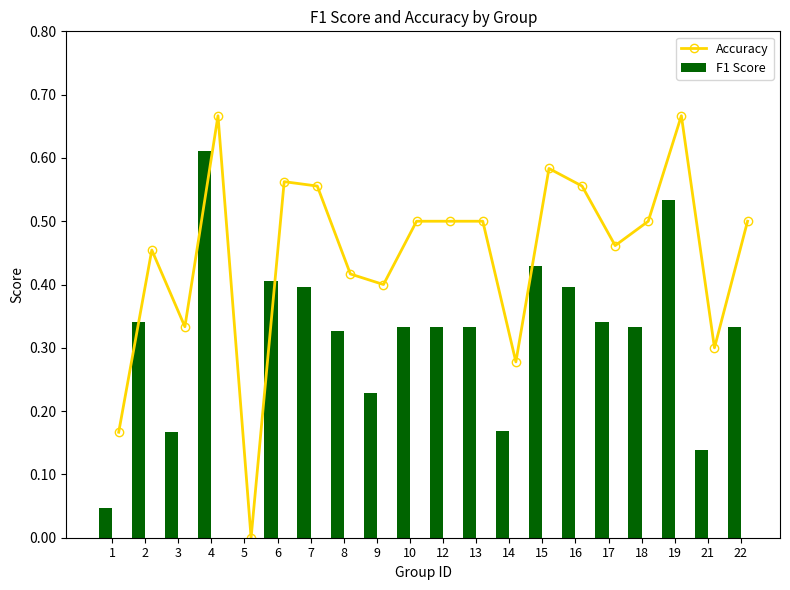

List the series in order of their peak value, lowest first.

F1 Score, Accuracy